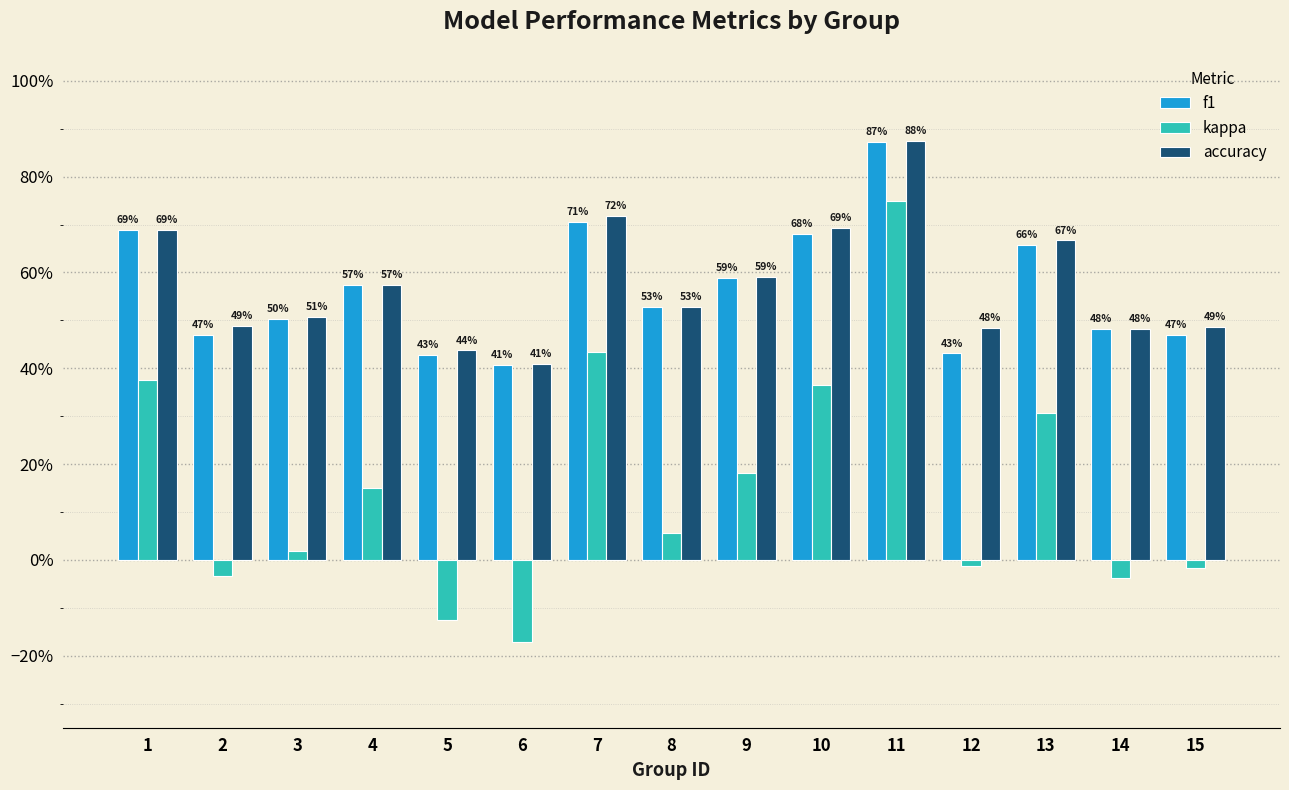

What are all the series names shown in the legend?

f1, kappa, accuracy